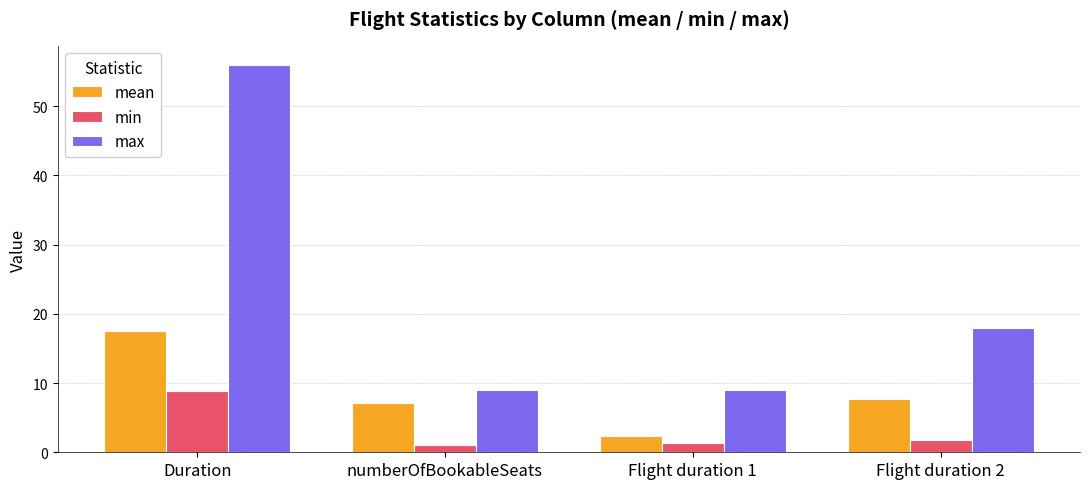

Reading left to right, what are all the values shown in this chart?

mean: 17.5	7.1	2.4	7.7
min: 8.8	1.0	1.3	1.8
max: 55.9	9.0	9.0	18.0